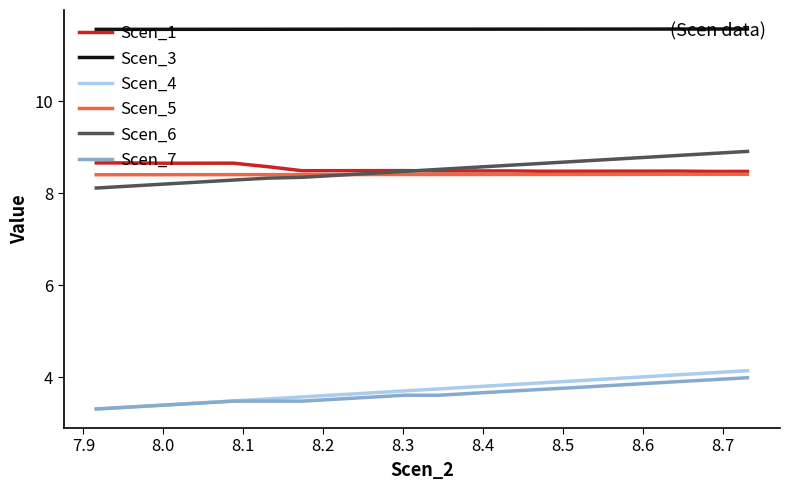

Which series has the largest range (max minus min)?

Scen_4